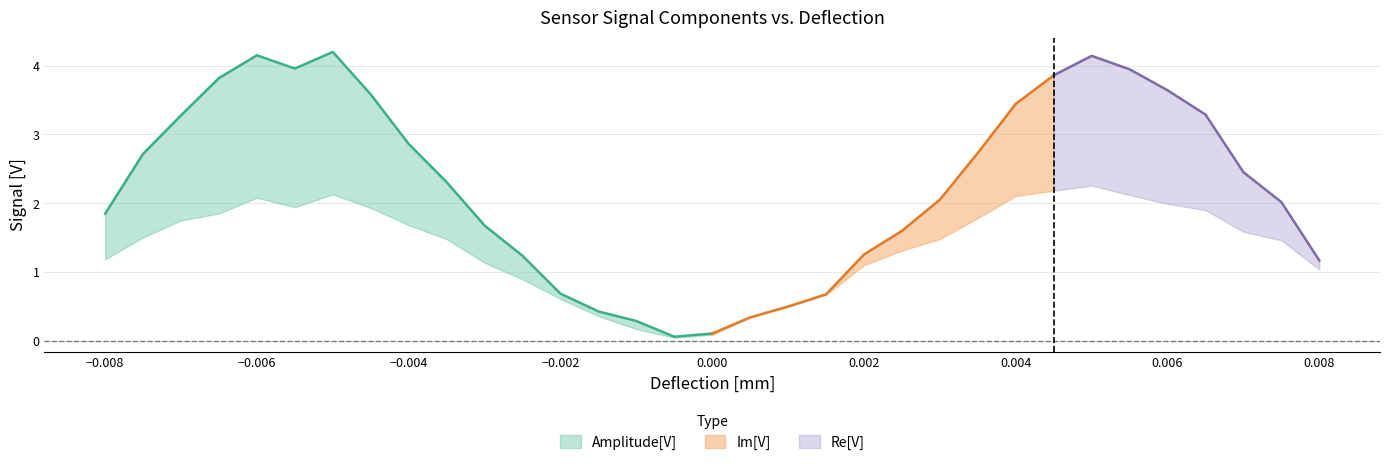

True or false: Re[V] has a value of -2.9 at -0.0055.

False